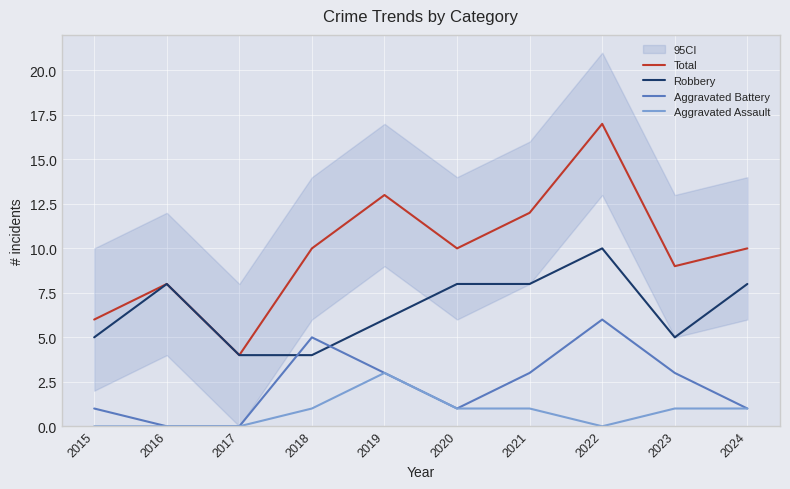

What is the sum of all Total values?

99